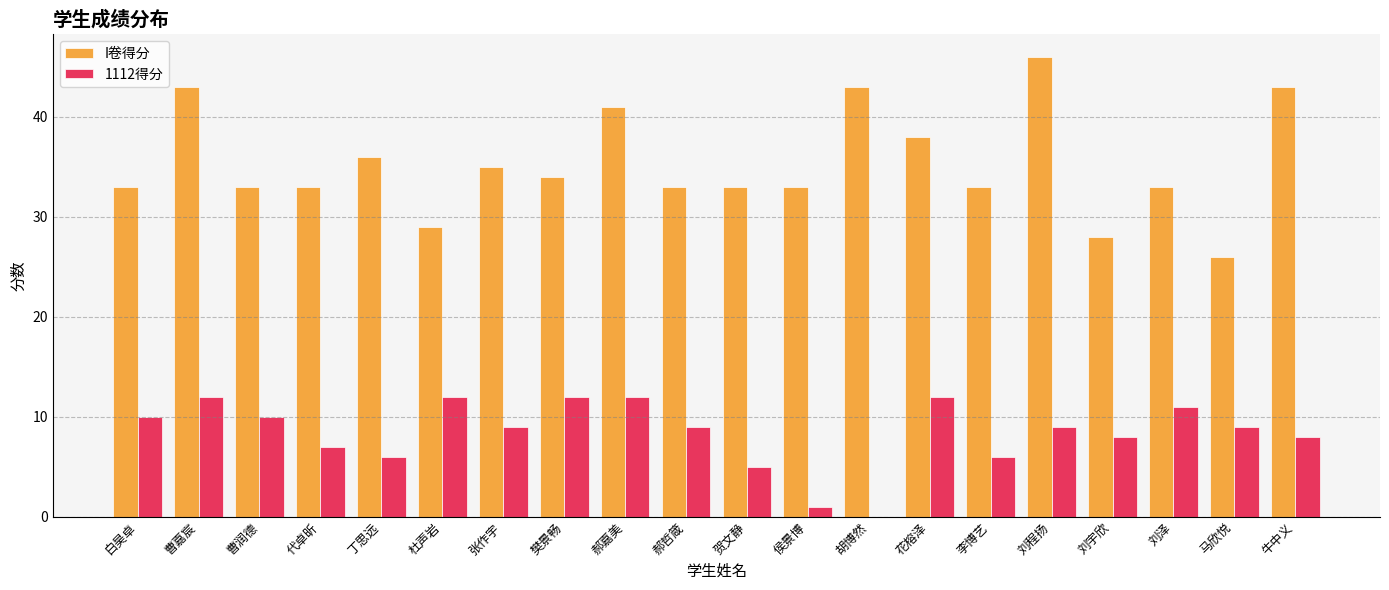

Which series has the largest total across all categories?

I卷得分